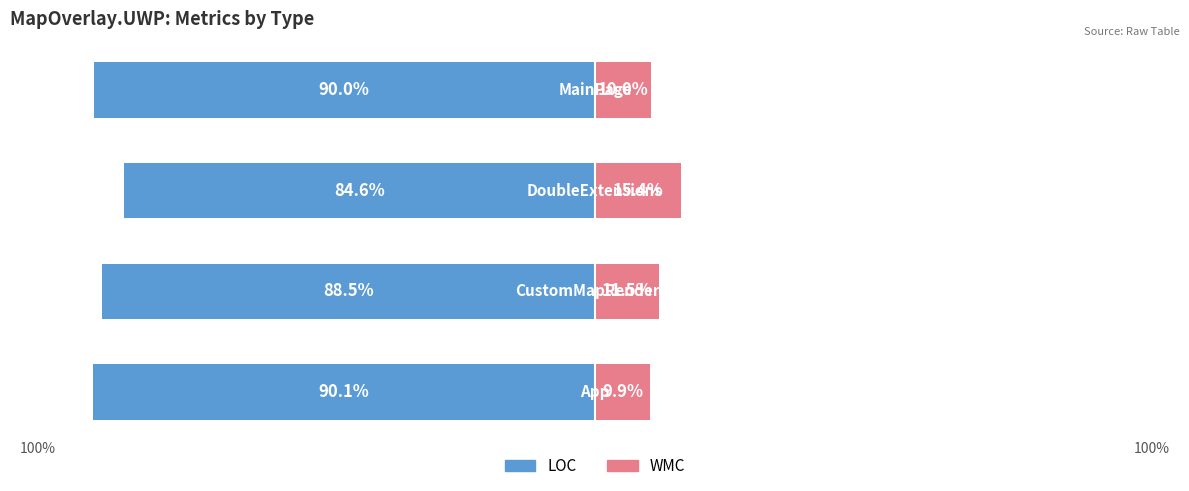

How many data points does each series have?

4